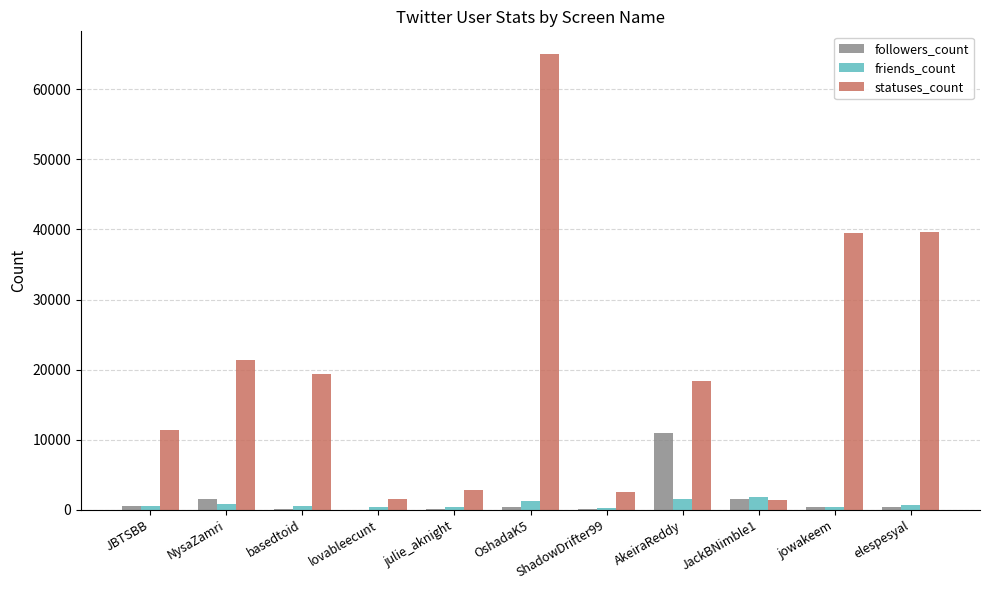

Which series has the largest total across all categories?

statuses_count